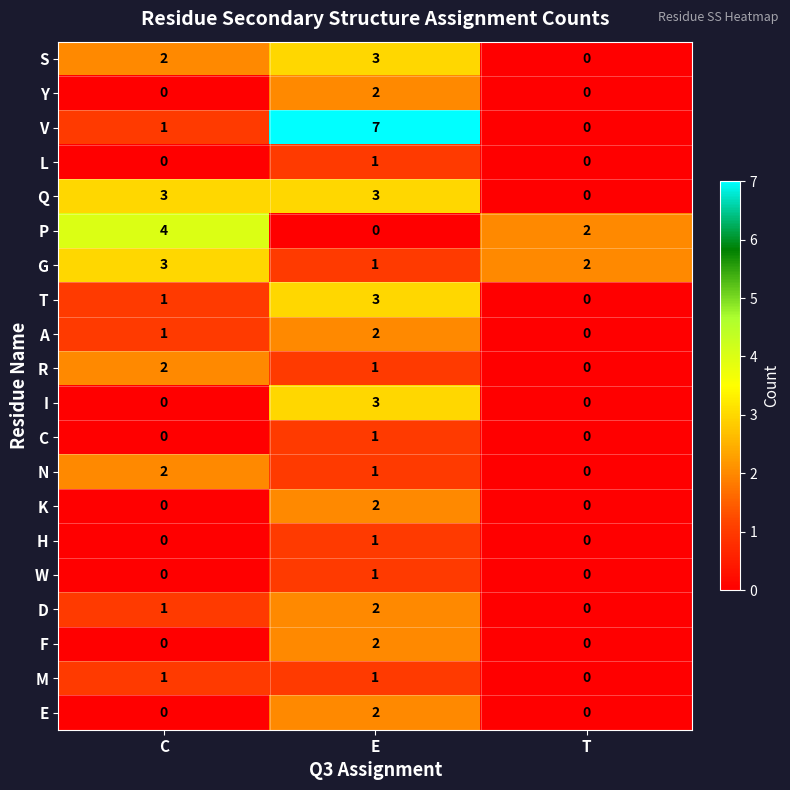

Count the L values in the range 0 to 1.

3